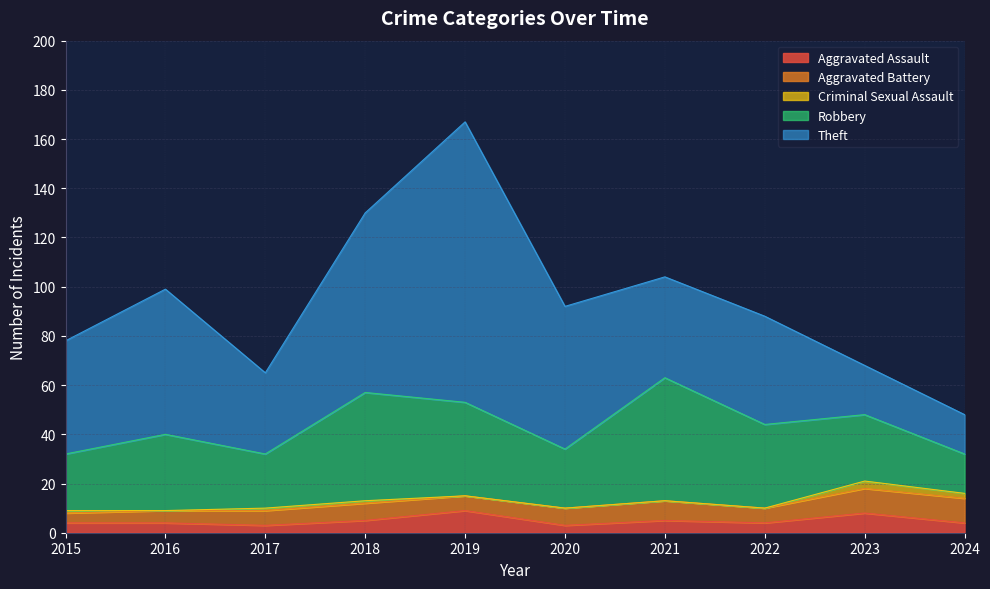

Between 2016 and 2019, which is larger?

2019